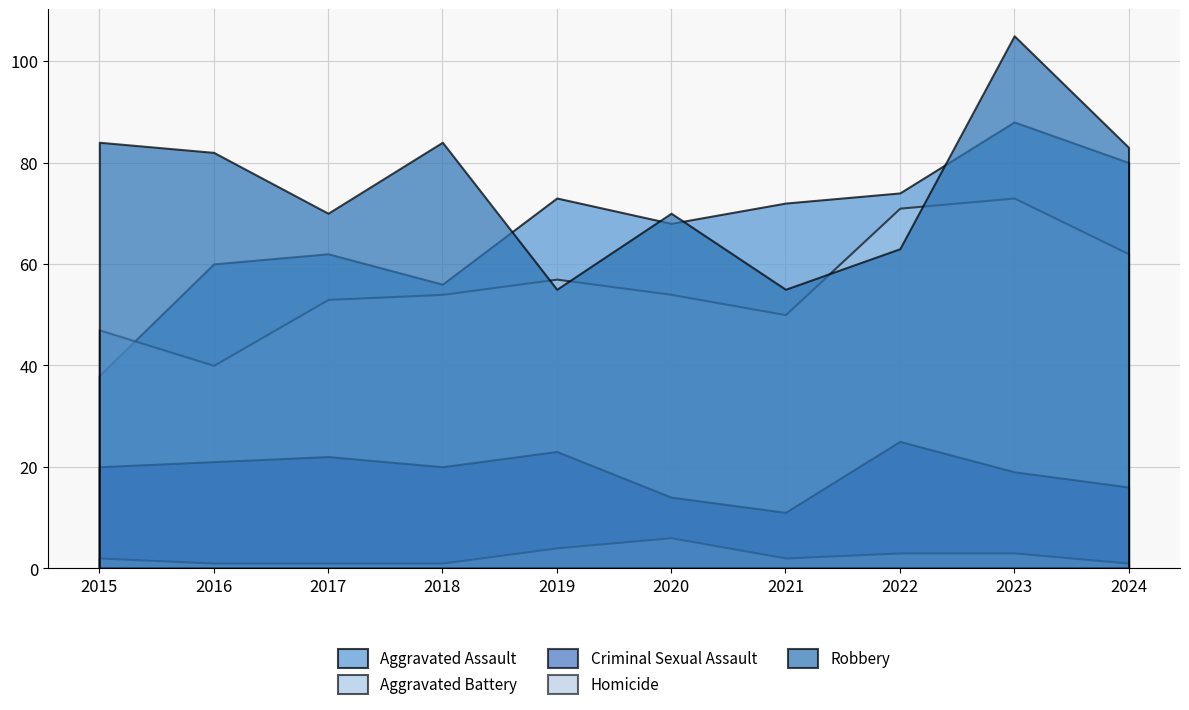

Reading right to left, list all the values displayed in this chart.

Aggravated Assault: 80	88	74	72	68	73	56	62	60	38
Aggravated Battery: 62	73	71	50	54	57	54	53	40	47
Criminal Sexual Assault: 16	19	25	11	14	23	20	22	21	20
Homicide: 1	3	3	2	6	4	1	1	1	2
Robbery: 83	105	63	55	70	55	84	70	82	84